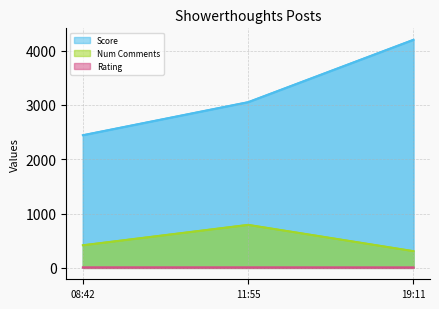

Which label corresponds to the smallest value in the chart?

19:11